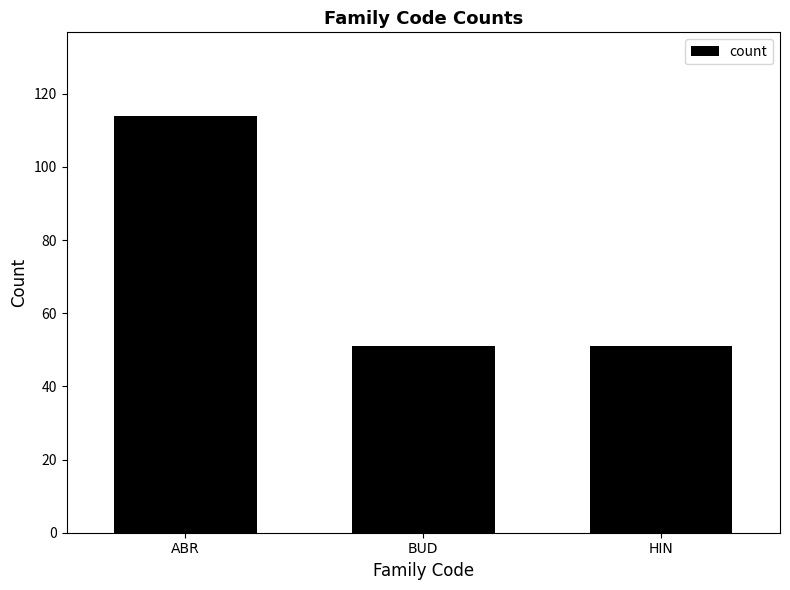

Approximately how many times larger is the value at HIN compared to BUD?

1.0